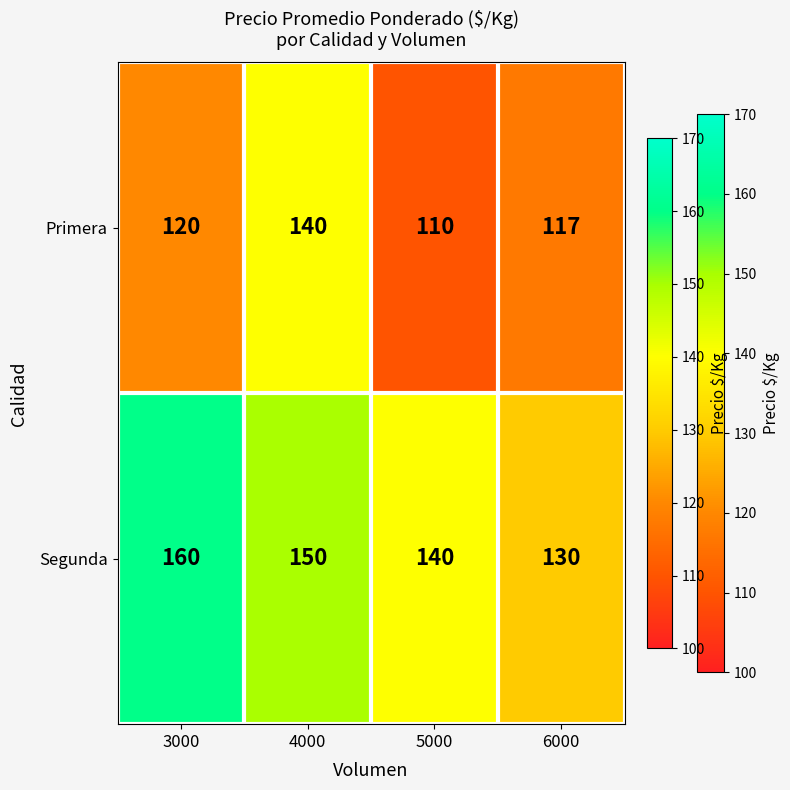

Count the number of categories in the chart.

4